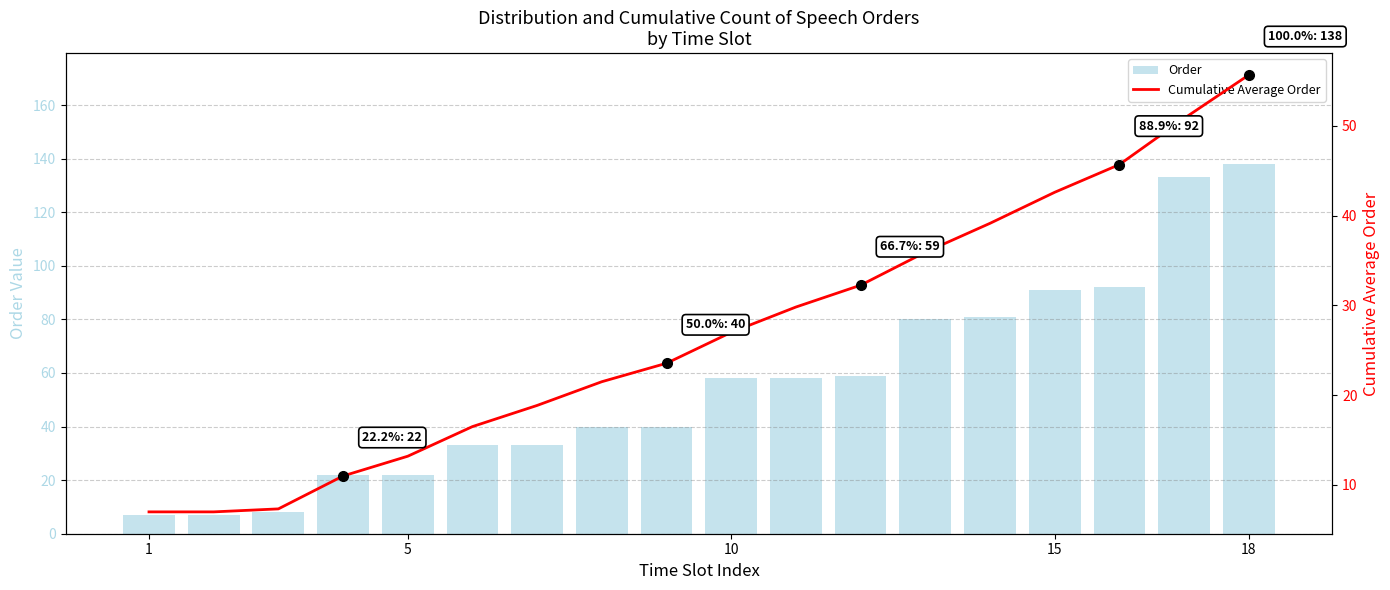

At how many categories does at least one series exceed 124?

2